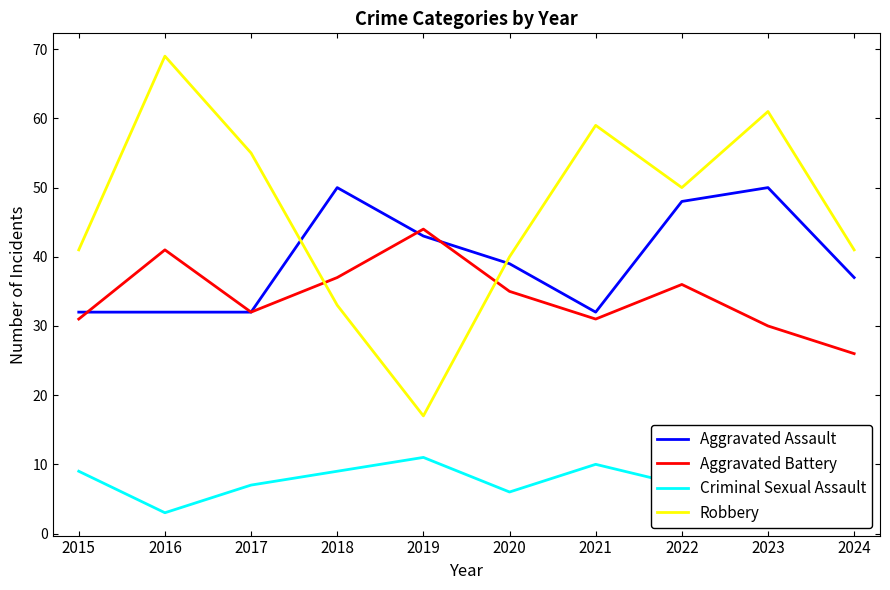

Is the value of Aggravated Battery at 2019 greater than the value of Aggravated Assault at 2016?

Yes